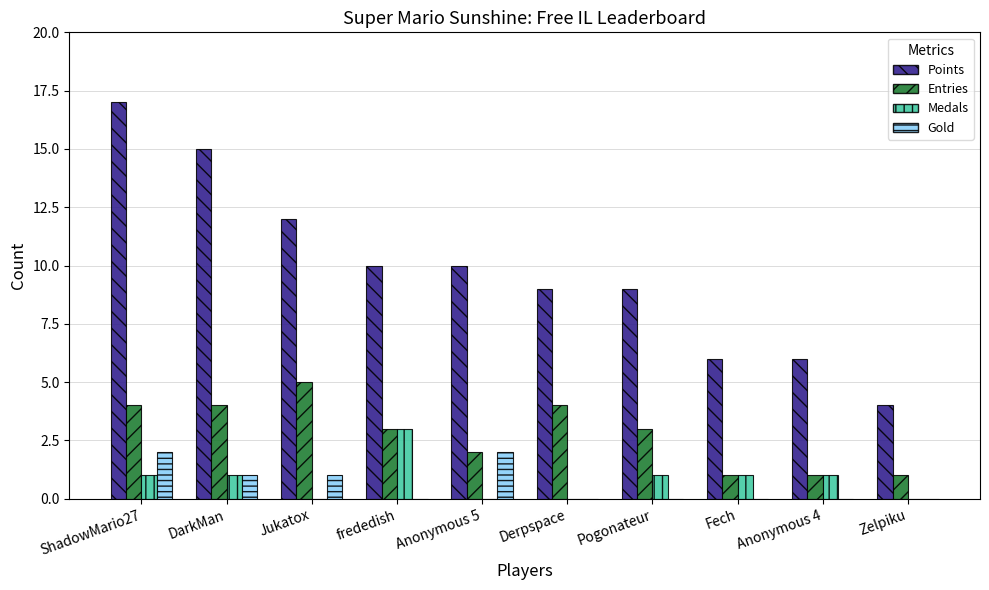

How many Points values are between 6 and 12?

7